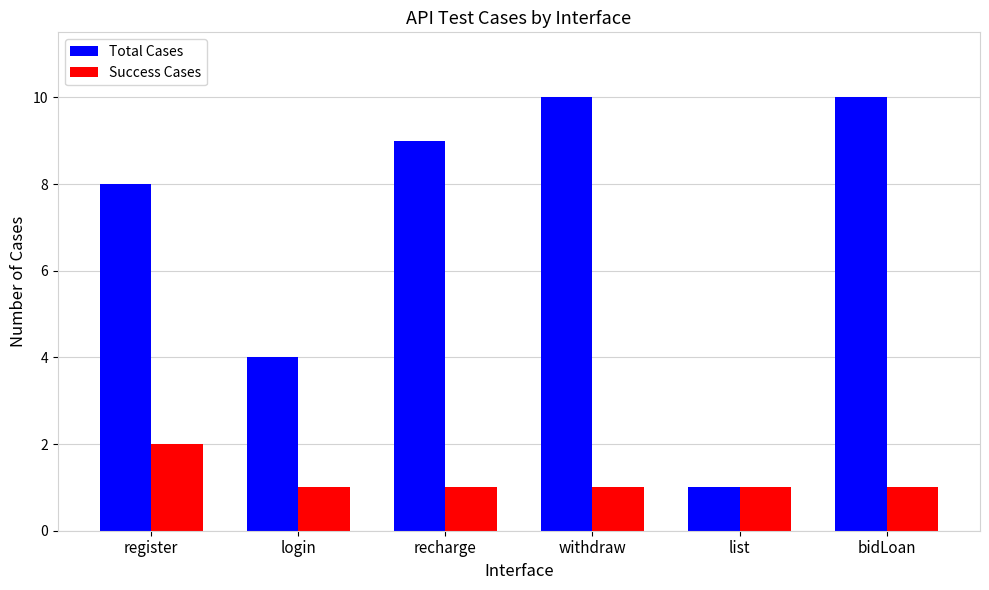

What is the difference between the maximum and minimum values in the Total Cases series?

9